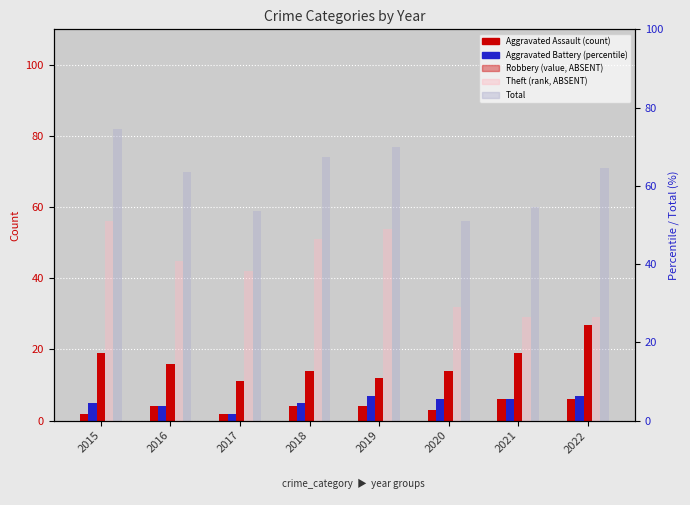

What is the average value of the Robbery series?

16